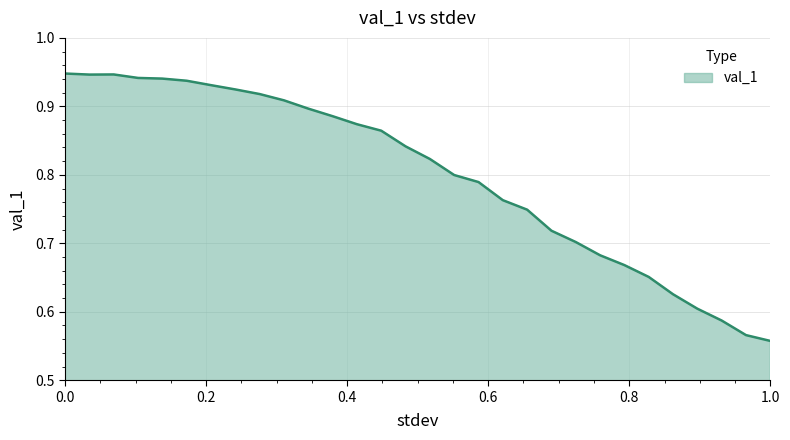

What is the difference between the maximum and minimum values?

0.4